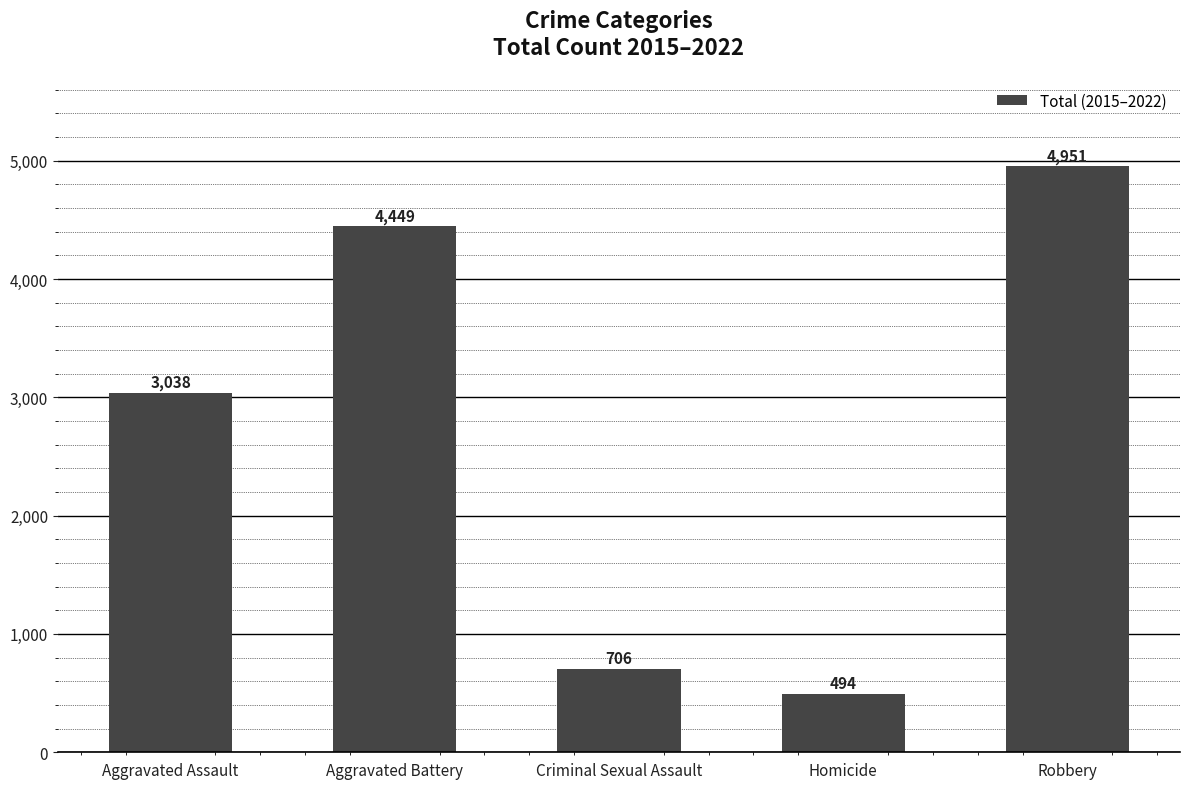

Where is the data nearest to the value 2722?

Aggravated Assault